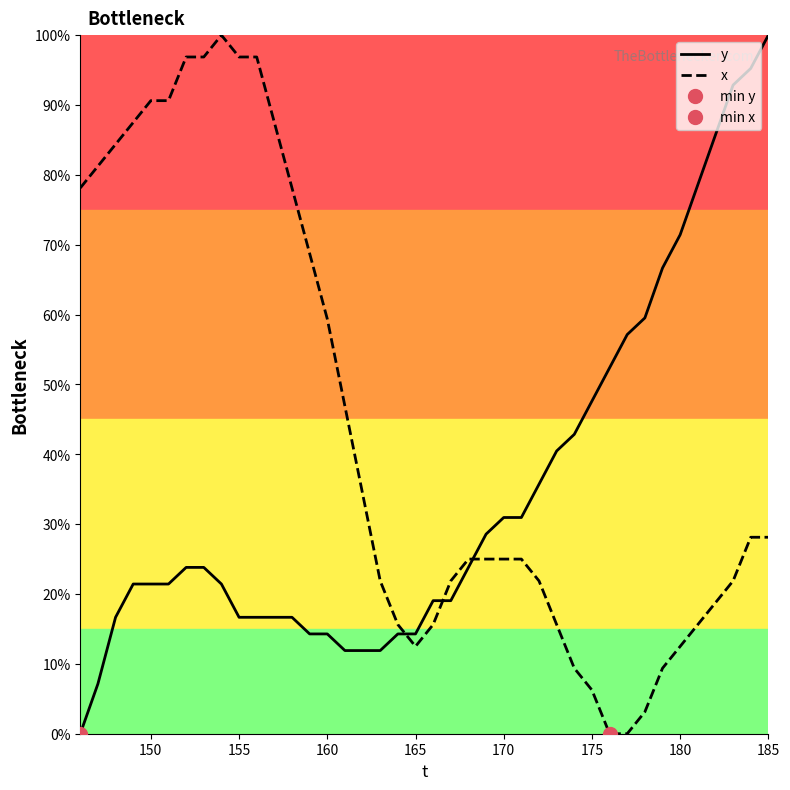

Which category has the highest value in the y series?

185